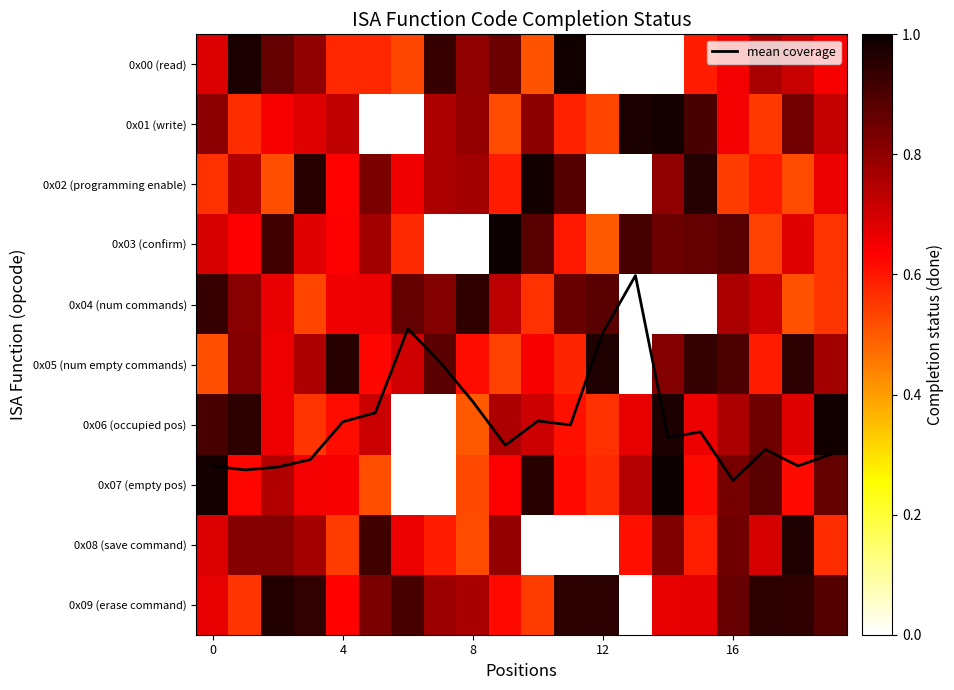

How many data points in 0x01 (write) are above 0?

18